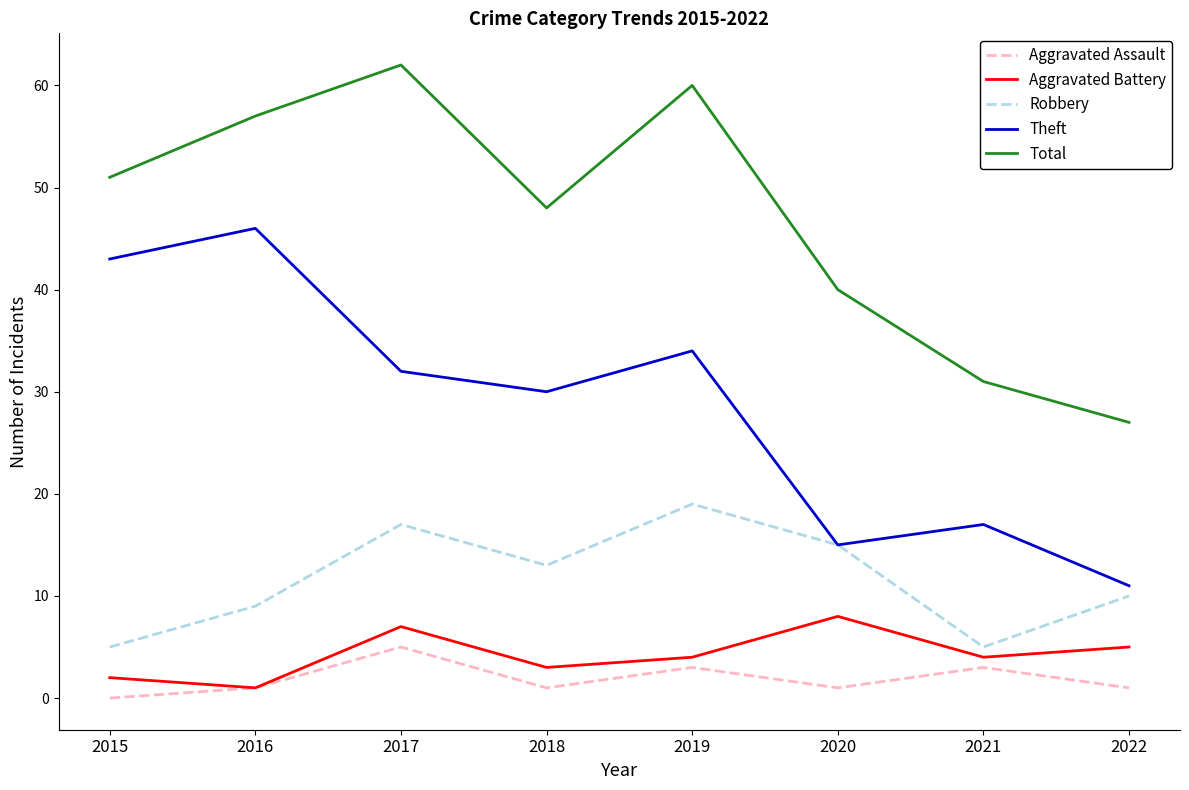

Is it true that Total equals 62 at 2017?

True